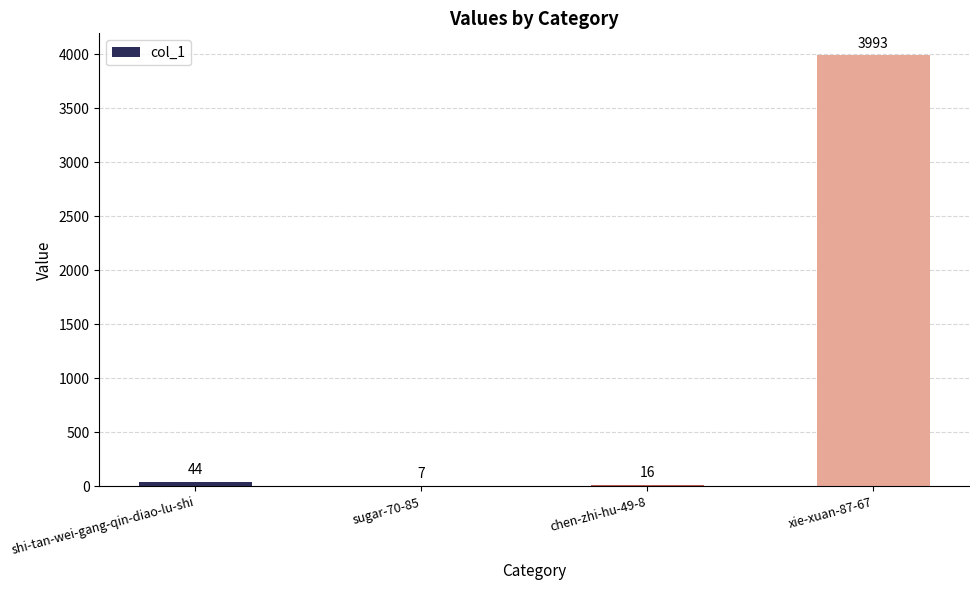

The value at xie-xuan-87-67 is 6972. True or false?

False